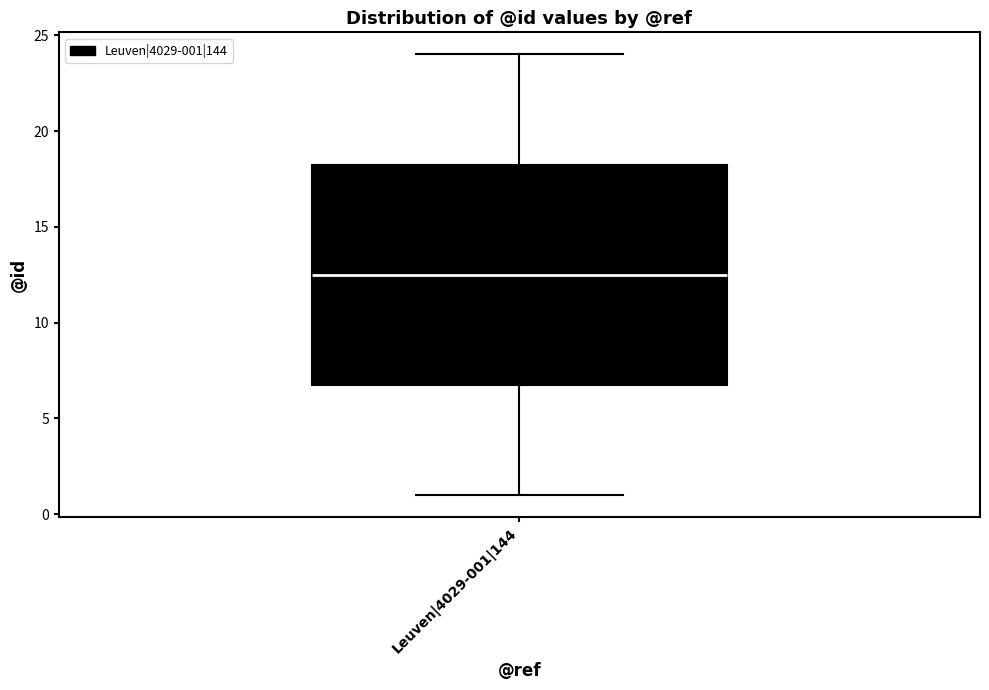

Transcribe this box plot: give where the median line is, the range the box spans, and where the two whiskers end, as read against the y-axis. The values are not printed on the chart, so give them approximately, as read against the axis.

median 12.5, box 7.0 to 18.5, whiskers 1.0 to 24.0